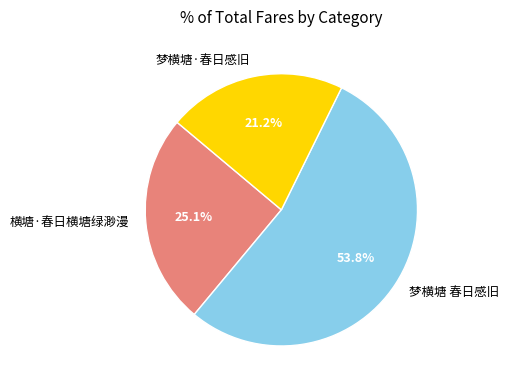

What portion of the pie excludes 梦横塘·春日感旧?

78.8%